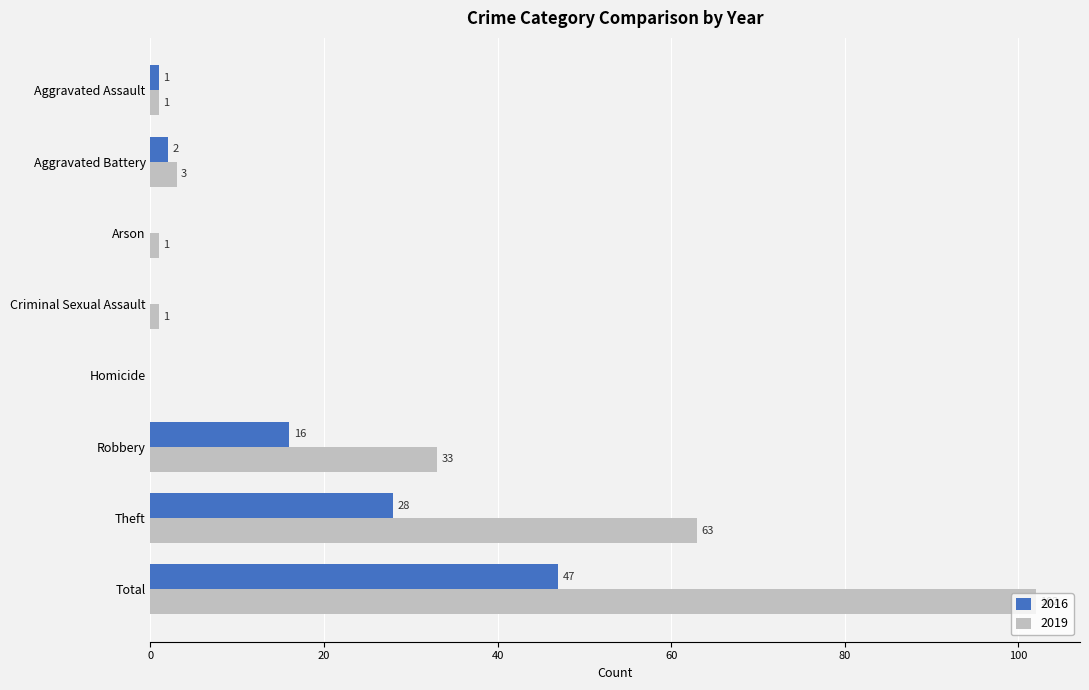

What is the sum of all 2016 values?

94